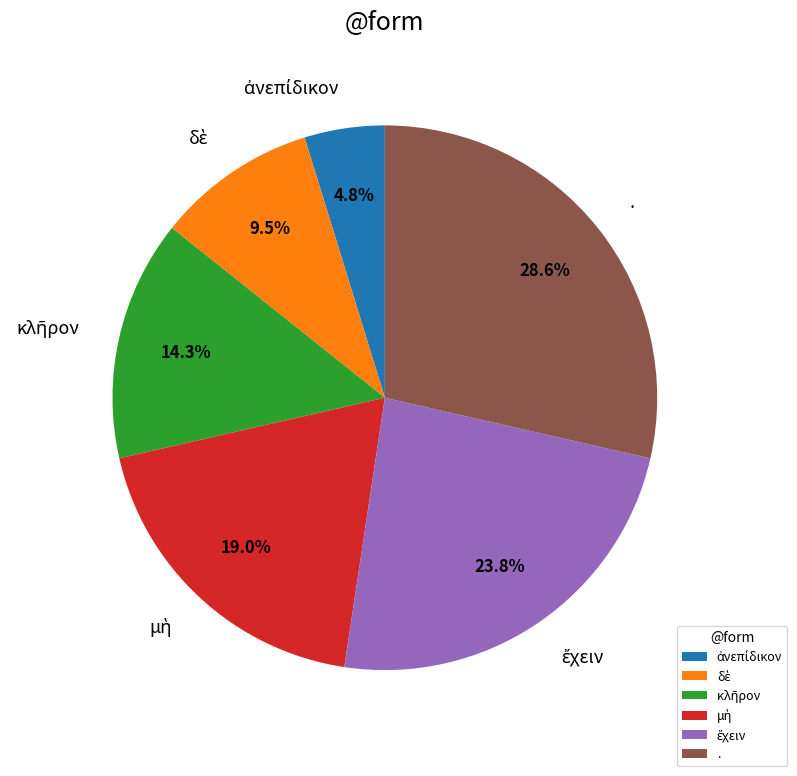

Is there a majority slice in this chart?

No